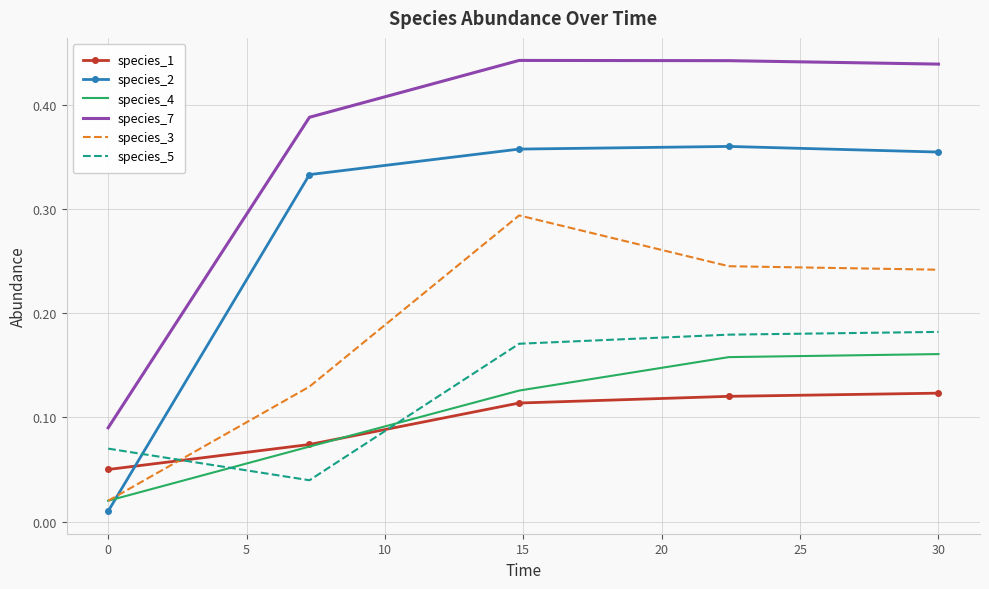

Which series has the largest total across all categories?

species_7